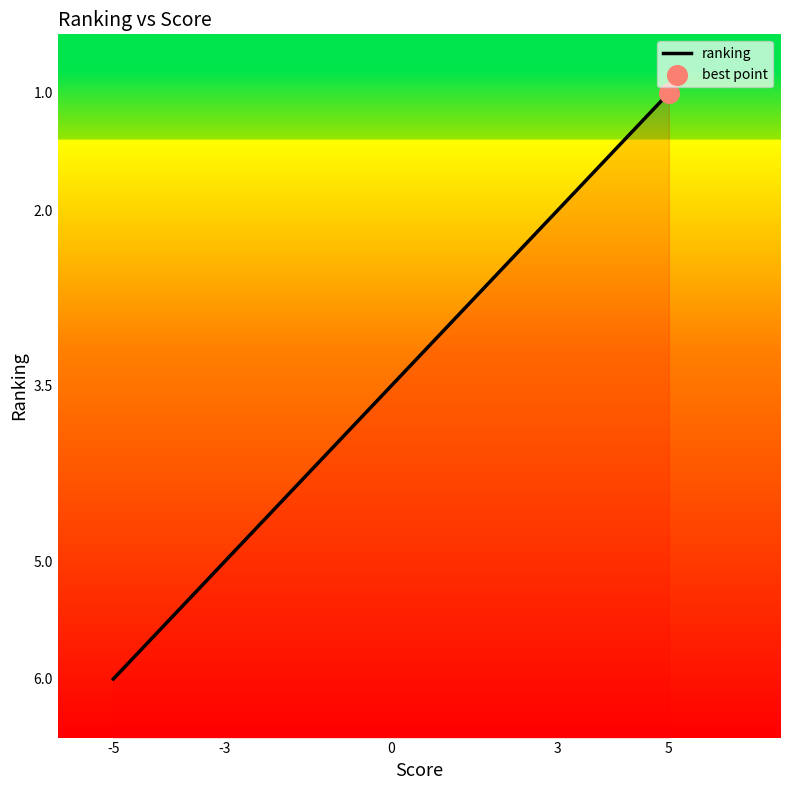

Which has a higher value, -5 or 5?

-5